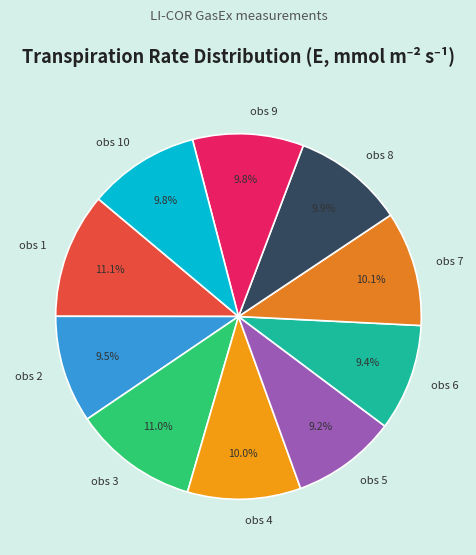

To the nearest percent, what is the average slice percentage?

10%